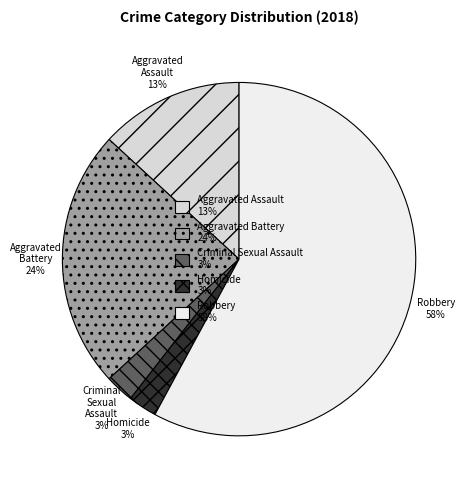

How many slices are in this pie chart?

5